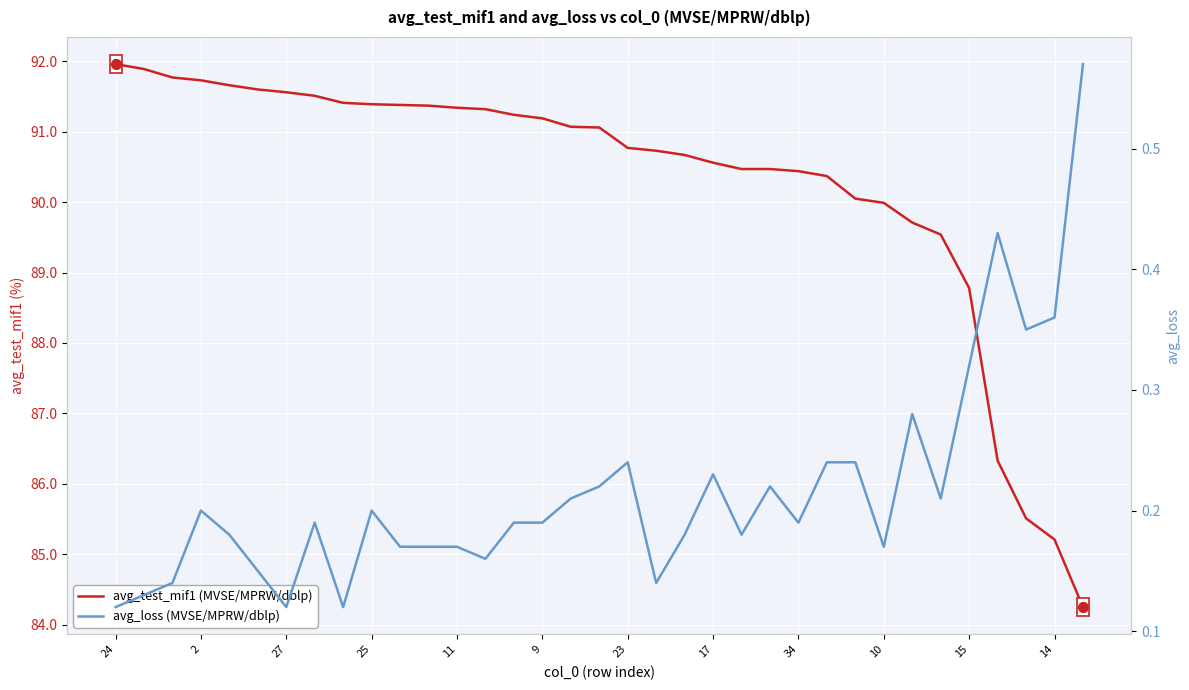

What are all the series names shown in the legend?

avg_test_mif1, avg_loss